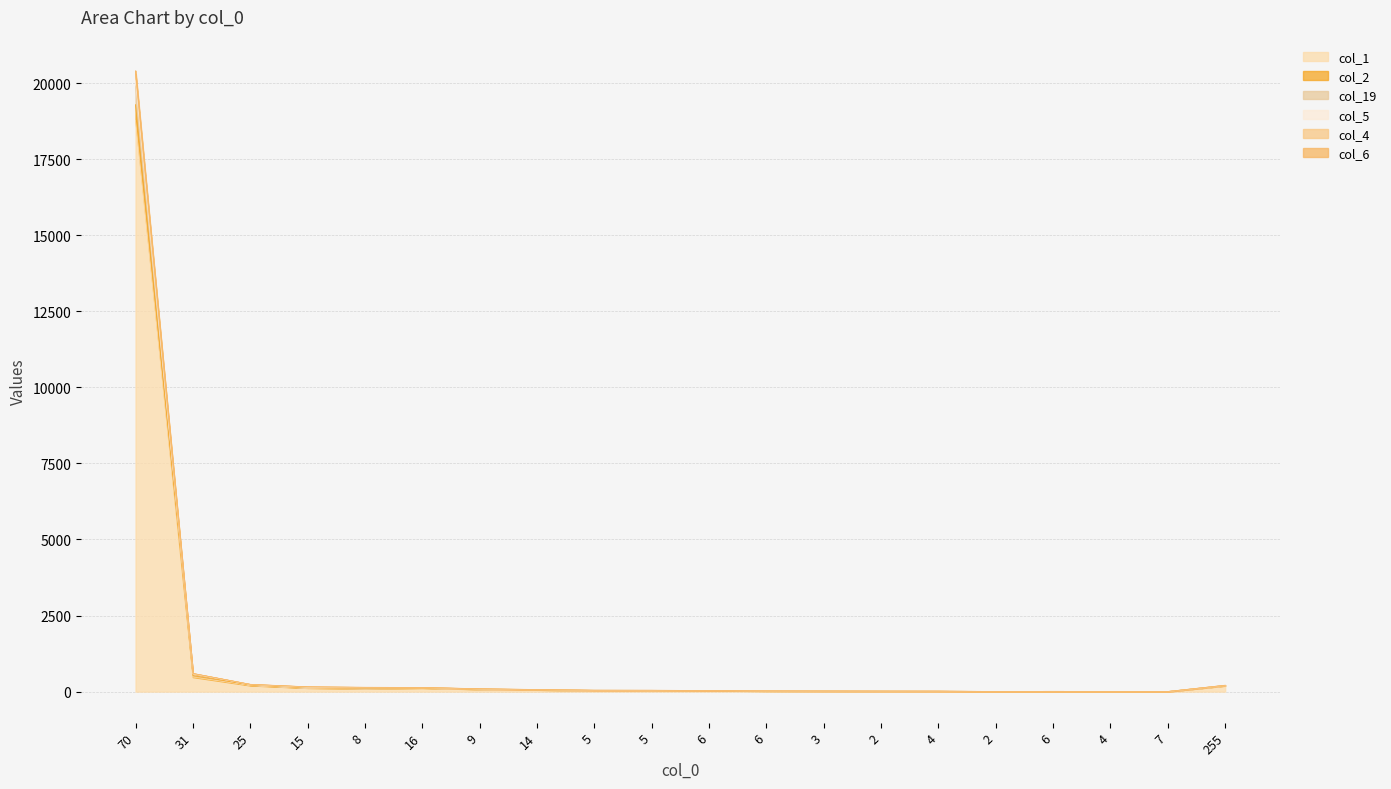

At how many categories does at least one series exceed 9019?

1